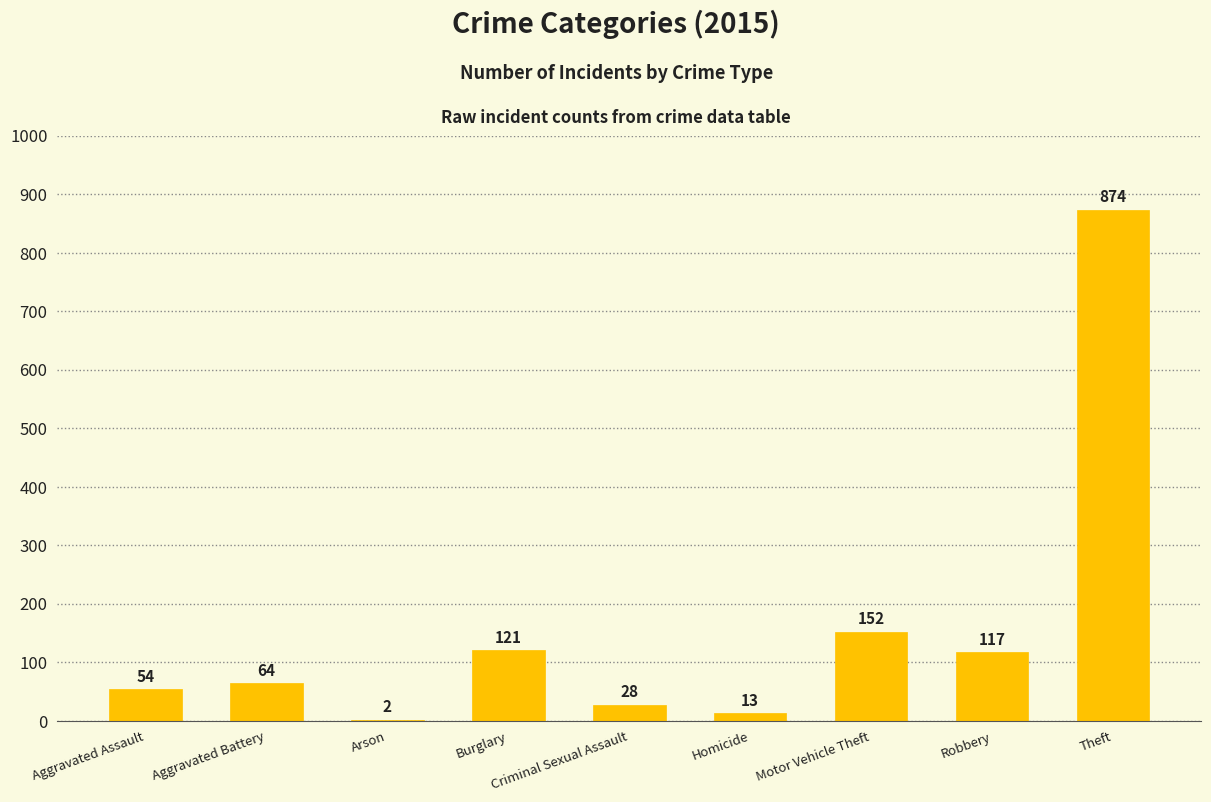

What is the sum of all values?

1425